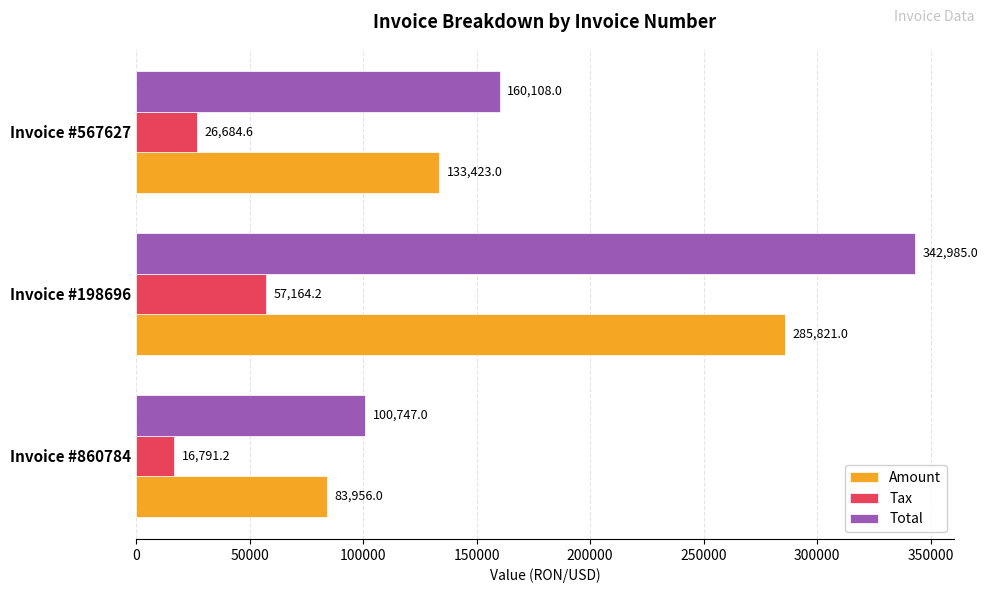

How many Total values are between 100747 and 342985?

3